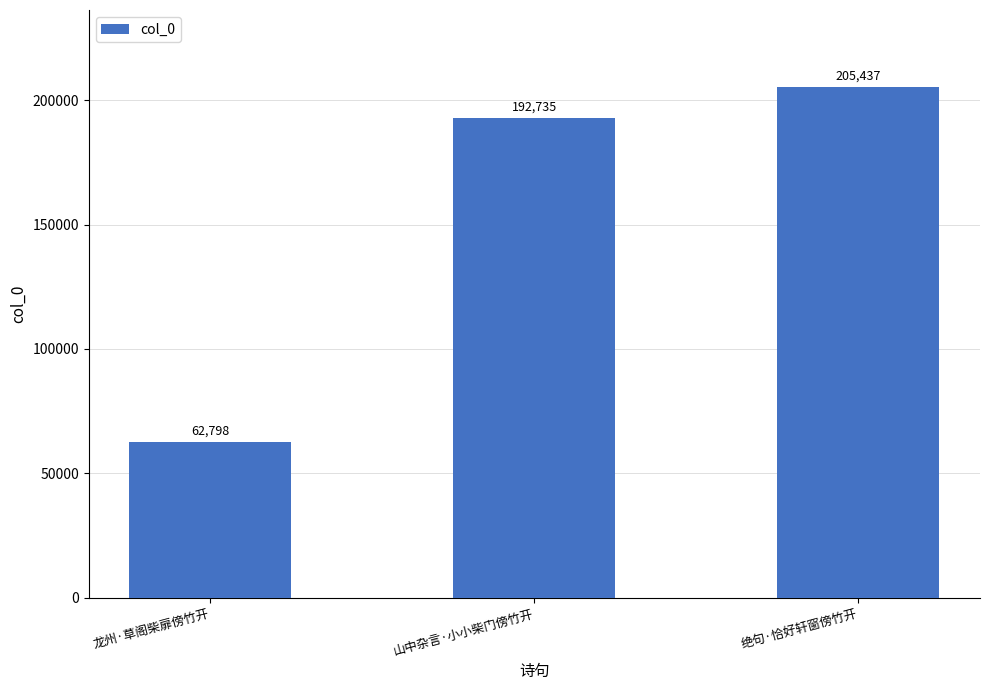

Which label corresponds to the largest value in the chart?

绝句·恰好轩窗傍竹开